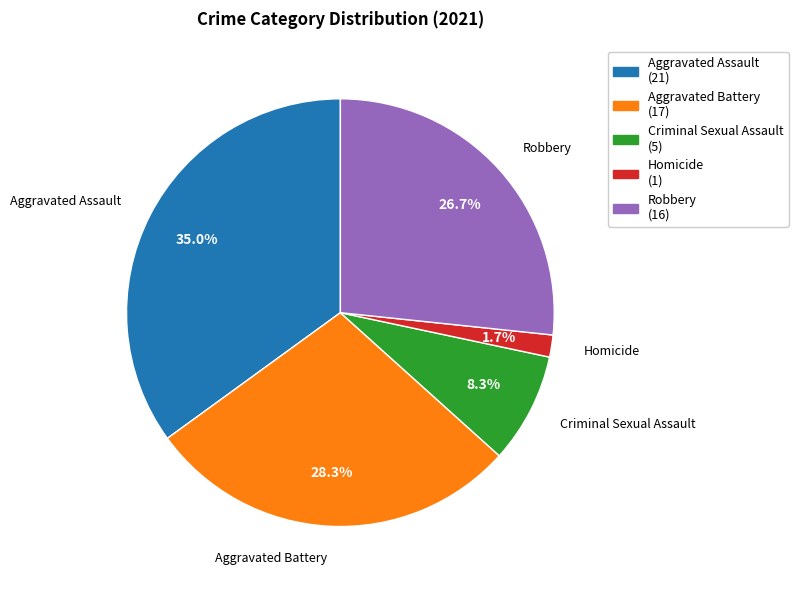

Which has a higher value, Aggravated Assault or Aggravated Battery?

Aggravated Assault